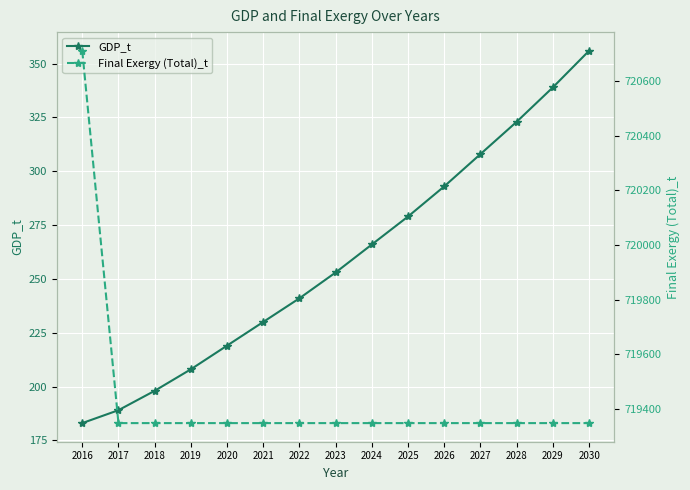

What is the sum of all Final Exergy (Total)_t values?

10791573.2